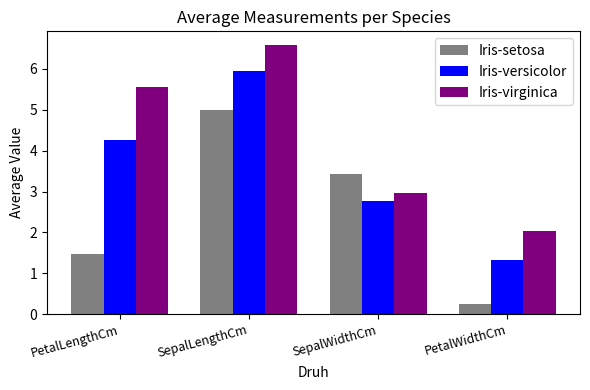

What are all the series names shown in the legend?

Iris-setosa, Iris-versicolor, Iris-virginica